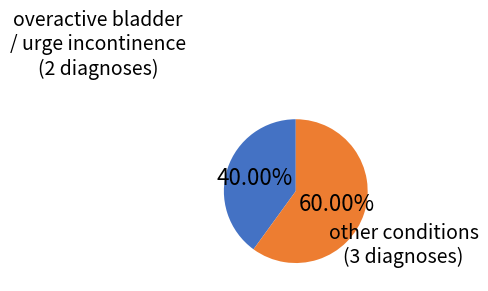

Is there a majority slice in this chart?

Yes